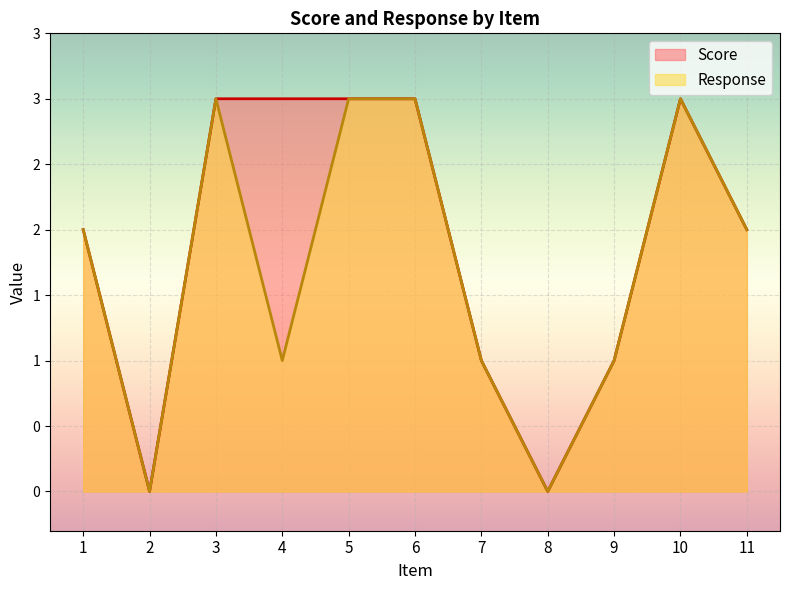

What value does the Response series have at 3?

3